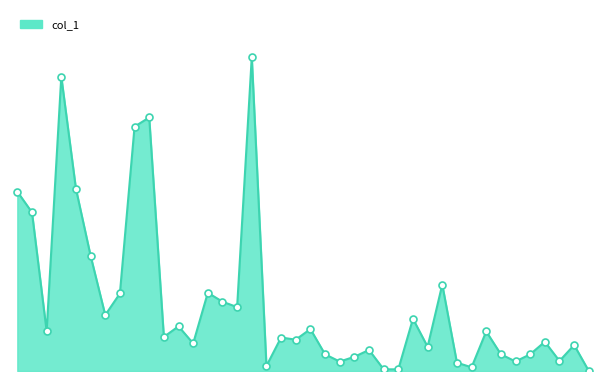

Does the chart display data point markers on the line(s)?

No